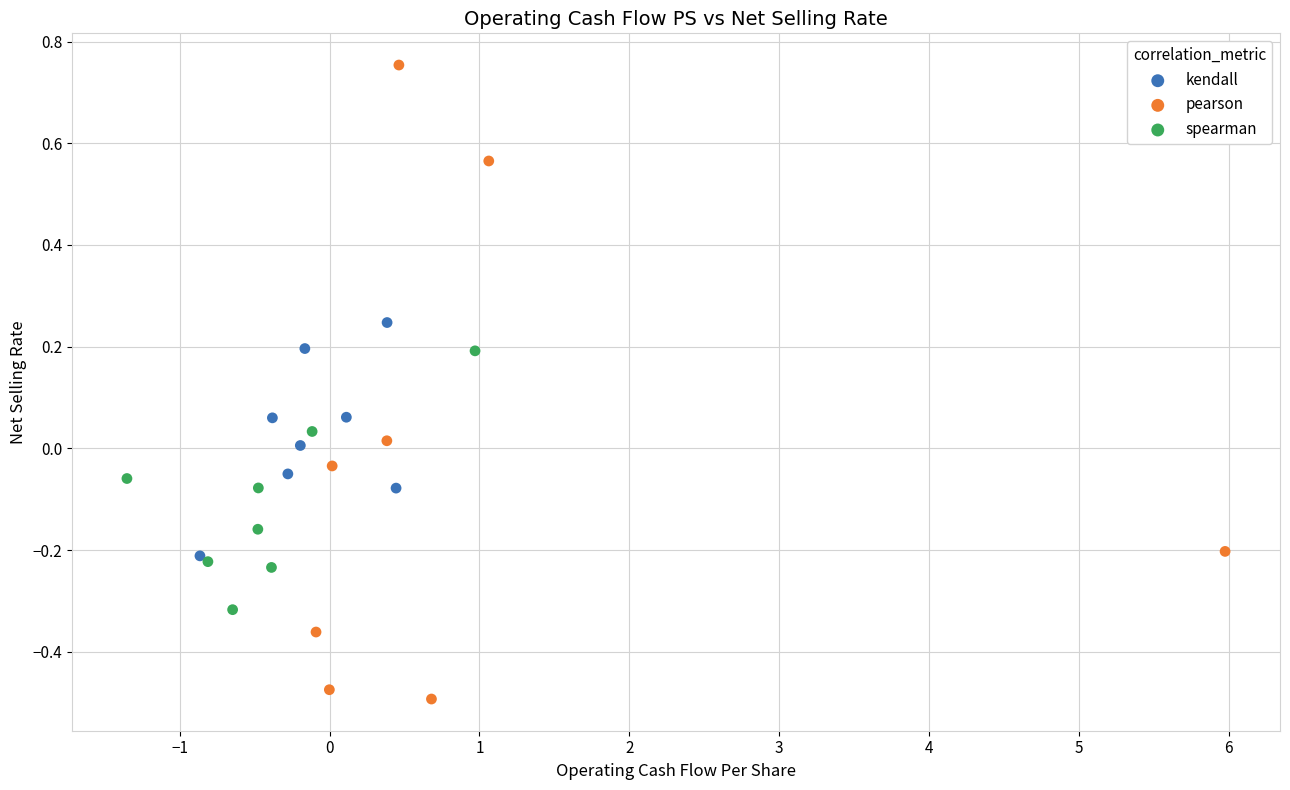

Which series contains the lowest Y value?

pearson